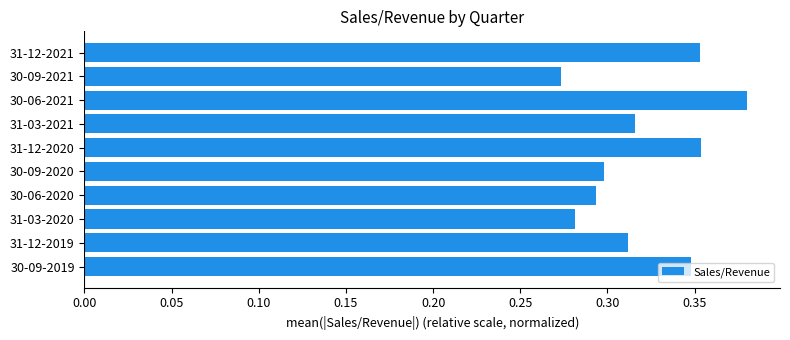

True or false: the data shows 0.7 at 30-06-2021.

False